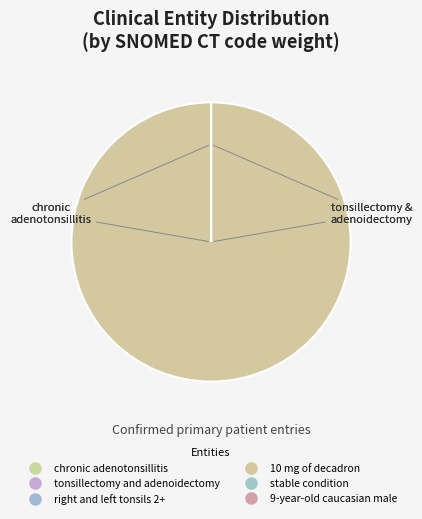

True or false: tonsillectomy and adenoidectomy accounts for 0% of the total.

True